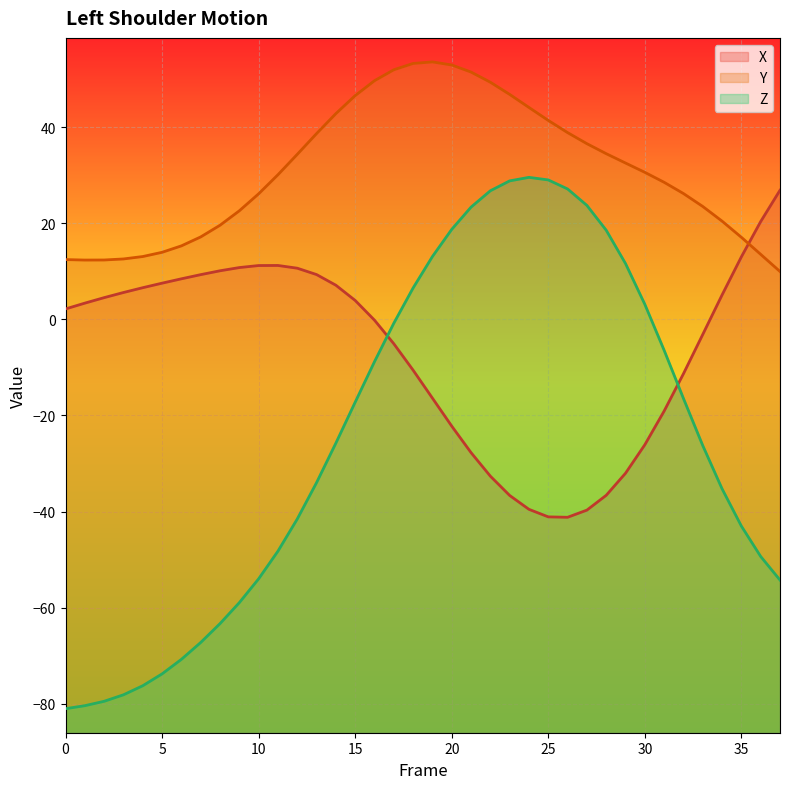

Between 2 and 36, which series saw the biggest shift?

Z